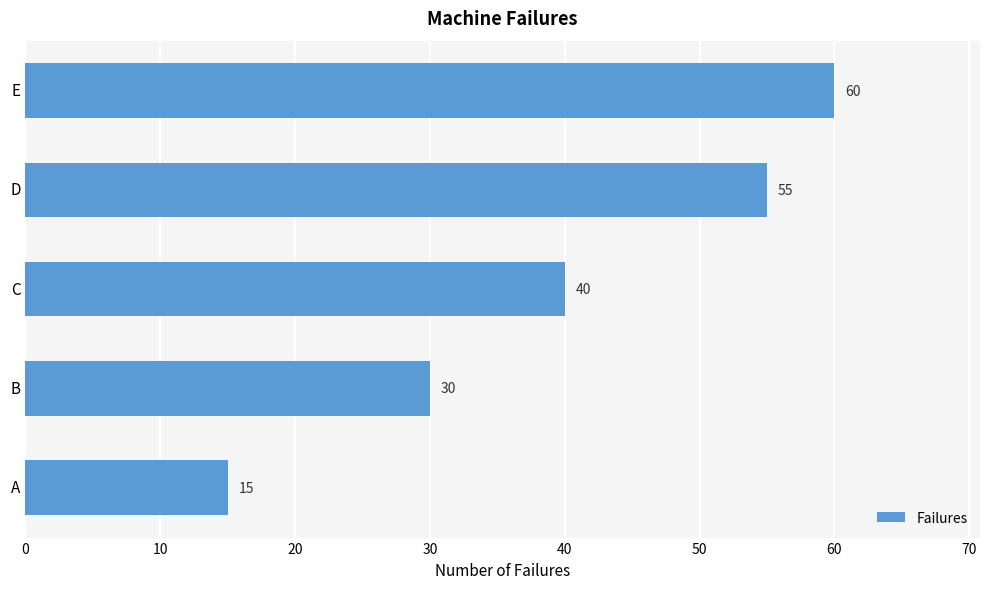

What is the change in value from B to E?

+30